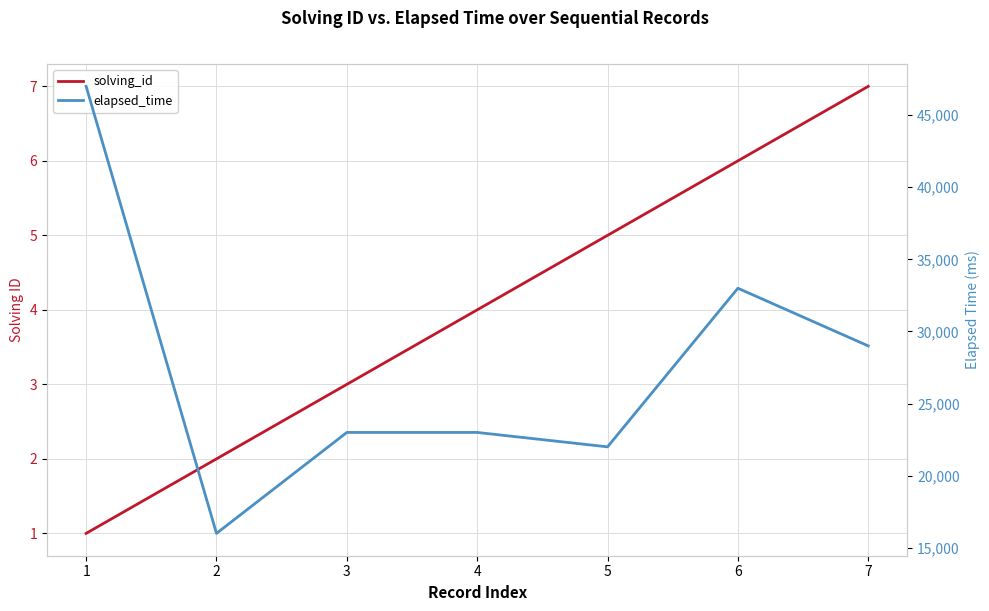

The solving_id series shows 0 at 1. True or false?

False